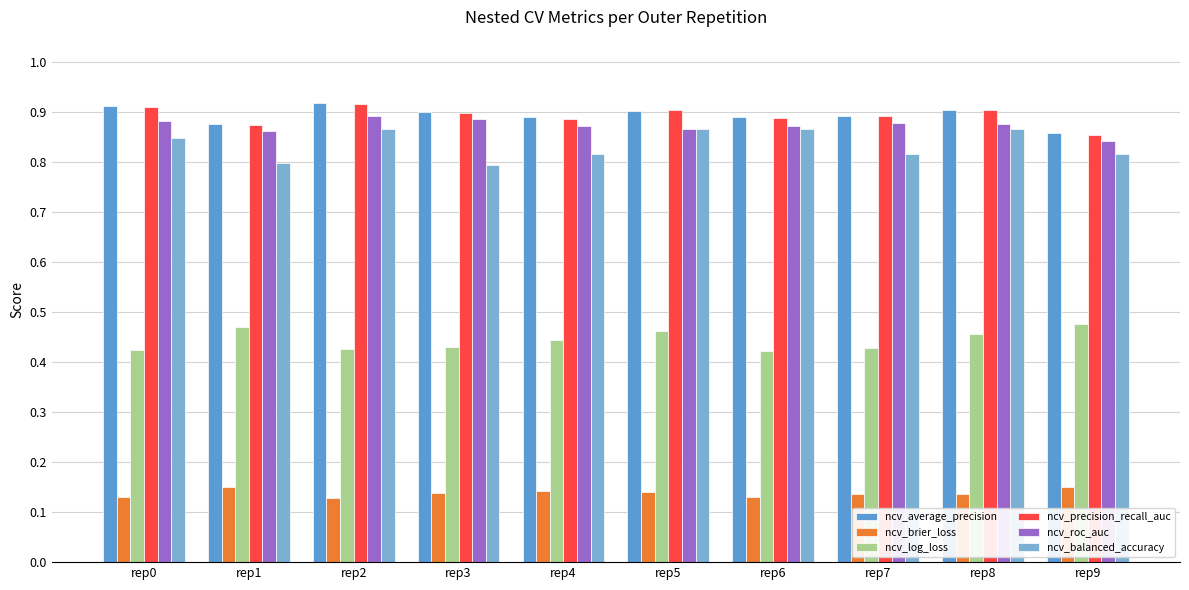

What are all the series names shown in the legend?

ncv_average_precision, ncv_brier_loss, ncv_log_loss, ncv_precision_recall_auc, ncv_roc_auc, ncv_balanced_accuracy